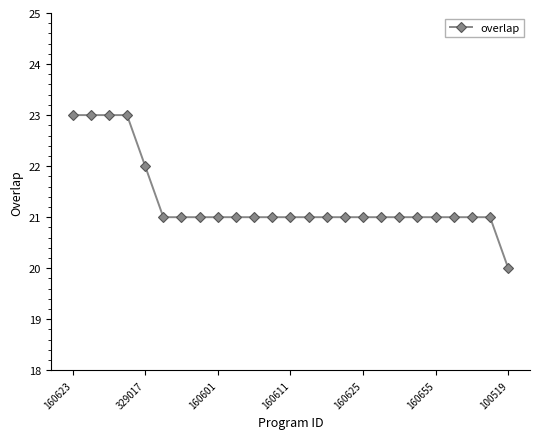

What is the value of the 4th point from the left?

23